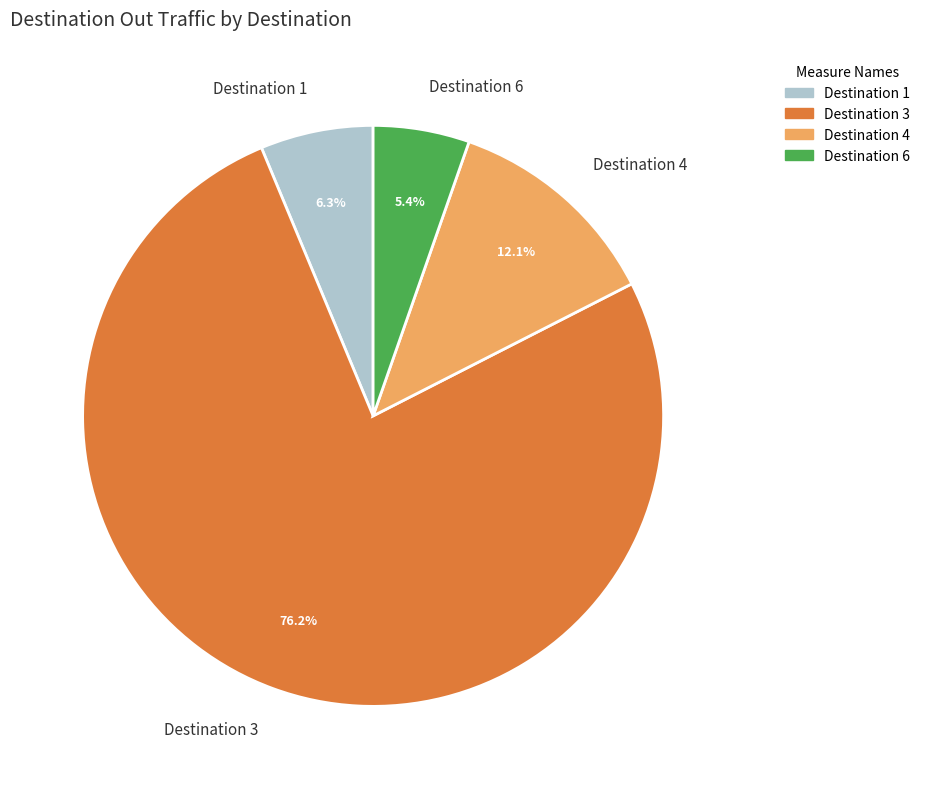

What is the largest slice in the pie chart?

Destination 3